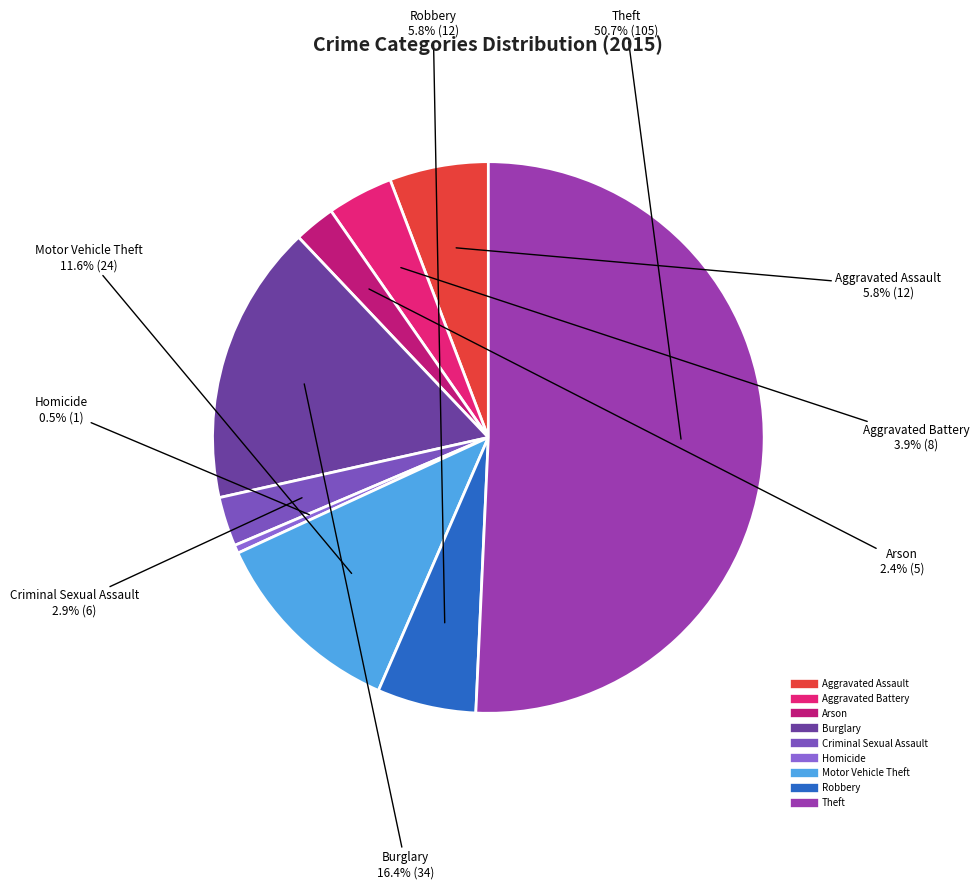

How many segments does this pie chart have?

9